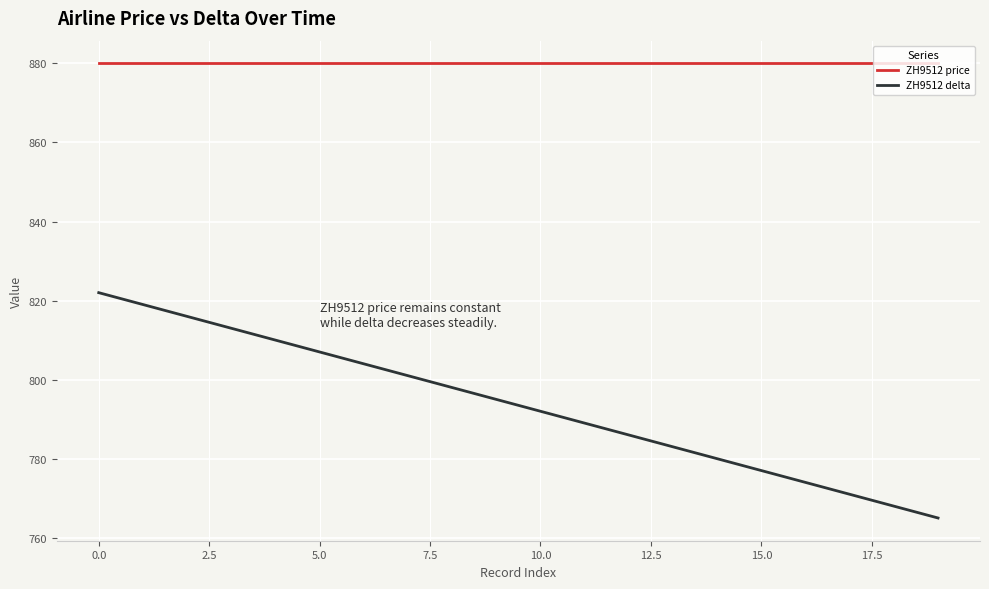

Which series has the largest range (max minus min)?

ZH9512 delta